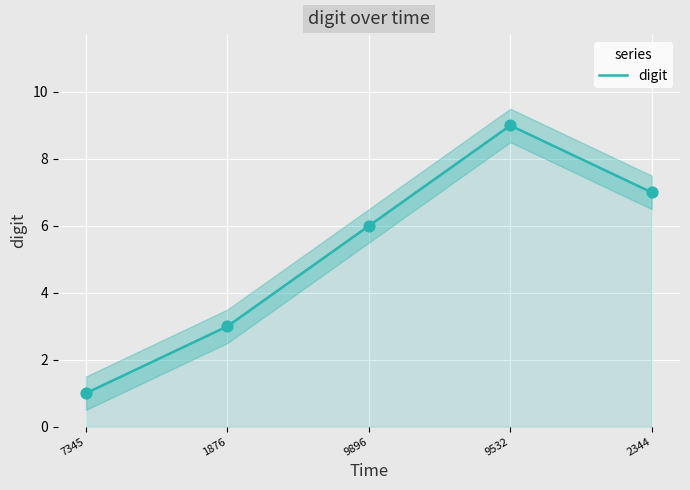

What is the change in value from 9896 to 9532?

+3